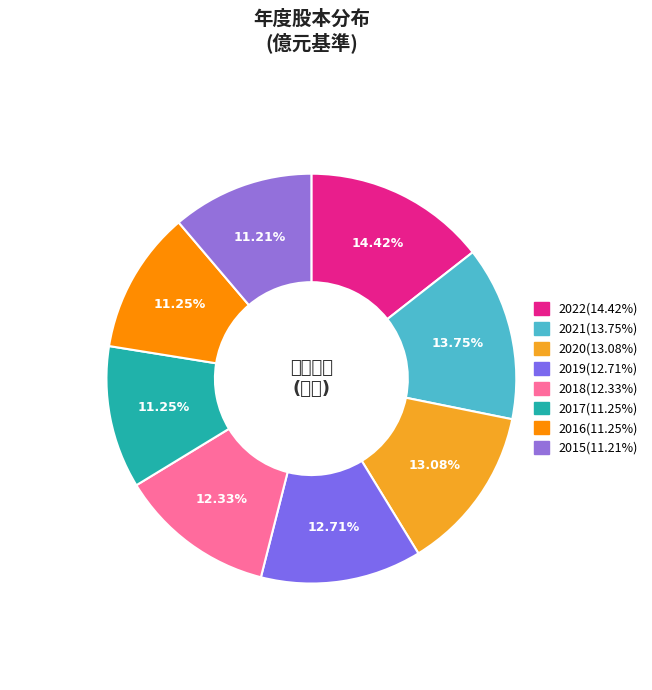

To the nearest percent, what is the difference between the 2019 and 2022 slice percentages?

2%